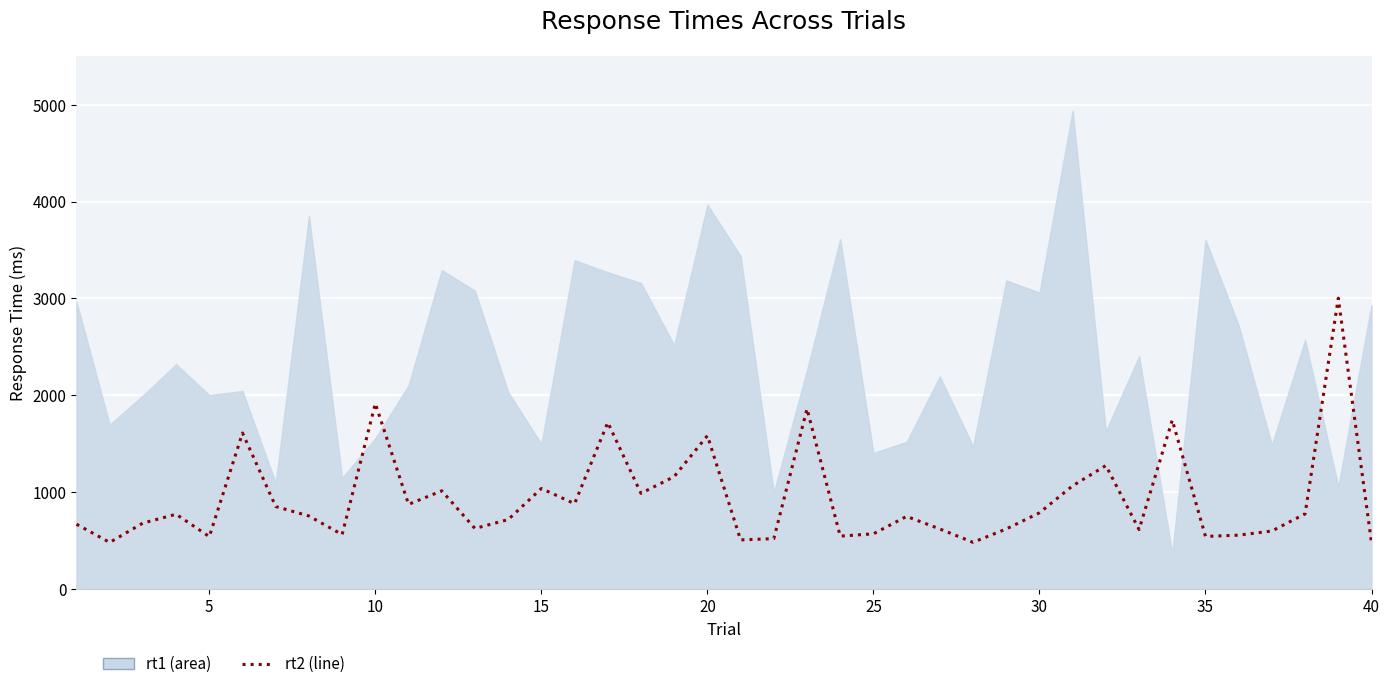

How many lines are shown in the chart?

1